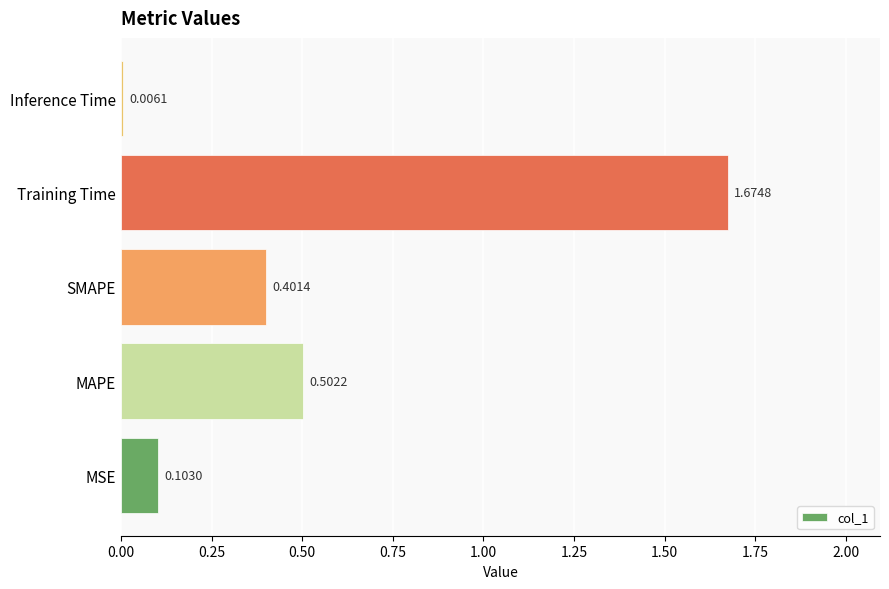

Are the bars grouped side by side (vs. stacked)?

No